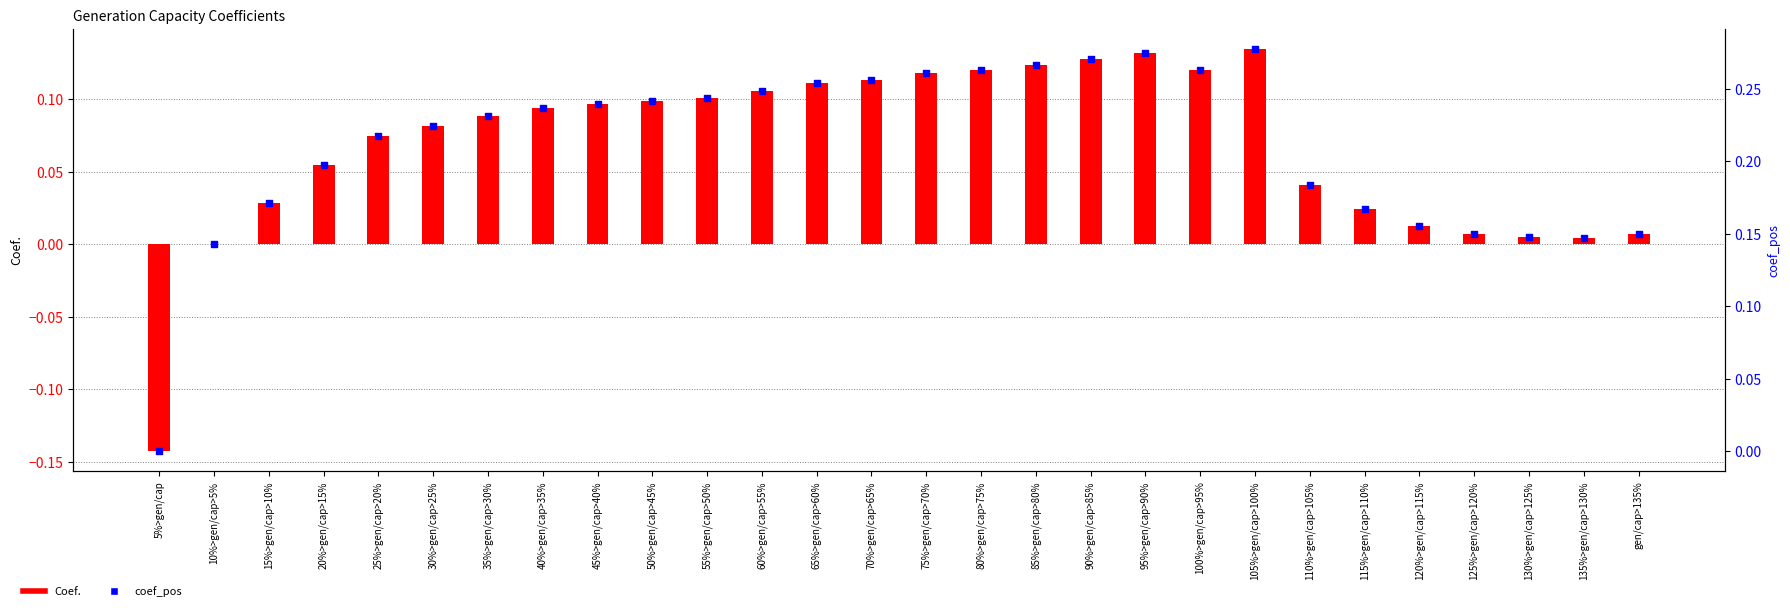

At how many categories does at least one series exceed 0?

27